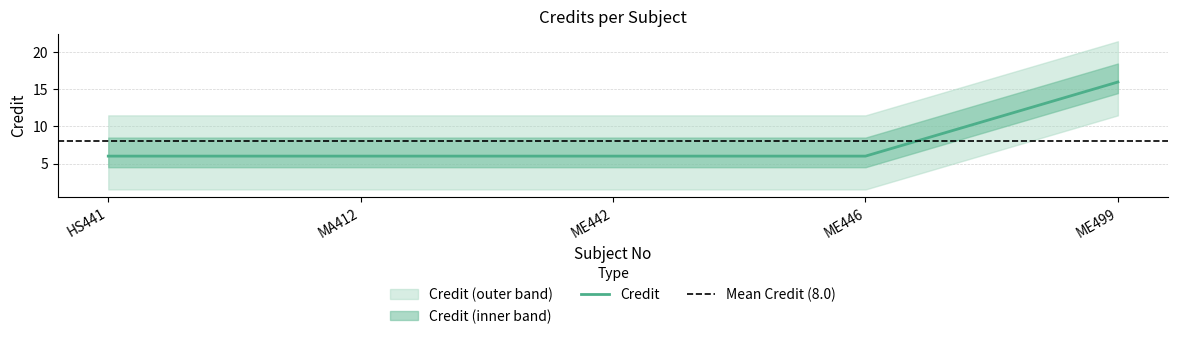

How many lines are shown in the chart?

1